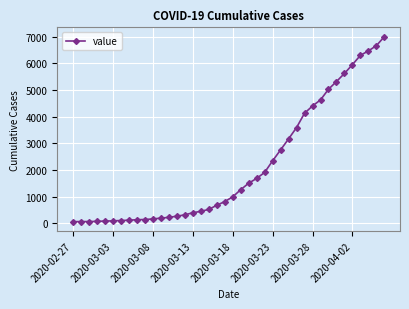

What is the maximum value shown in the chart?

7004